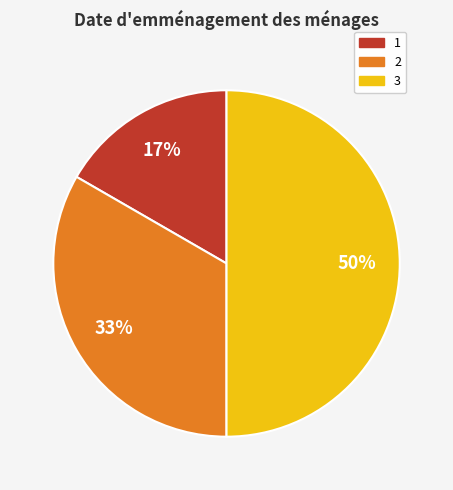

How many slices are in this pie chart?

3